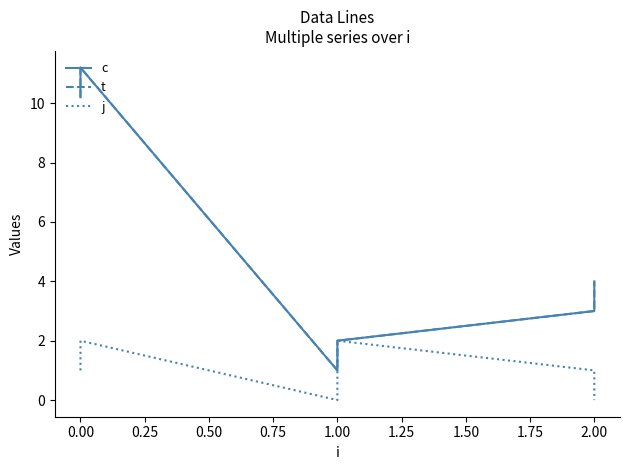

What is the sum of all t values?

31.4